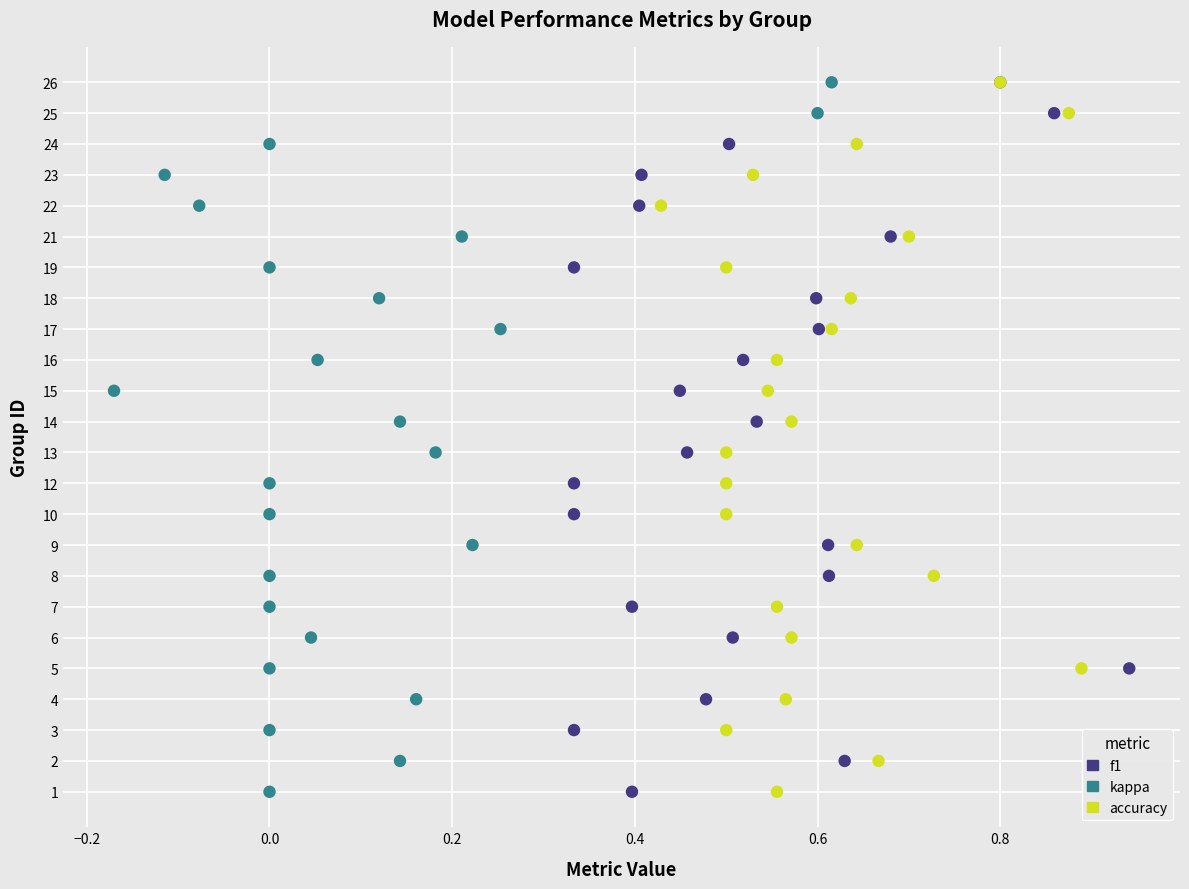

What are all the series names shown in the legend?

f1, kappa, accuracy